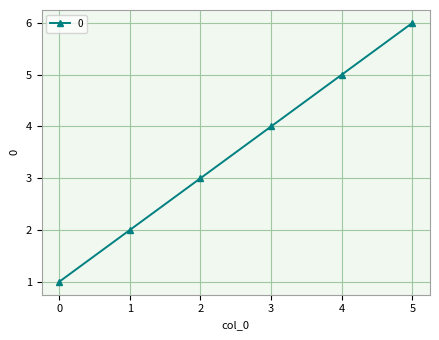

Which category has the highest value across all series?

5